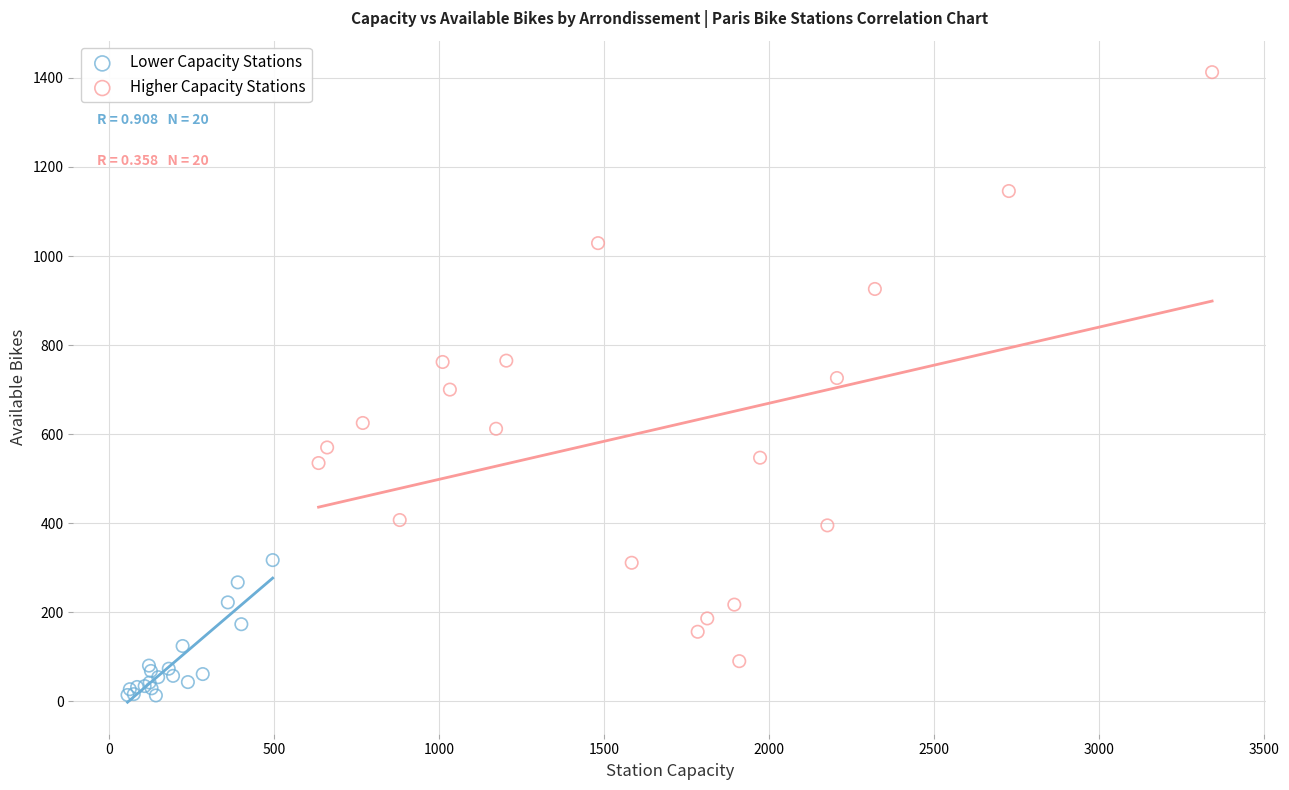

Which series reaches the minimum Y coordinate?

Lower Capacity Stations